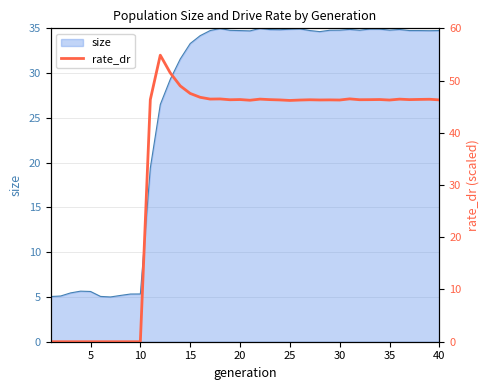

The size series shows 12.4 at 25. True or false?

False